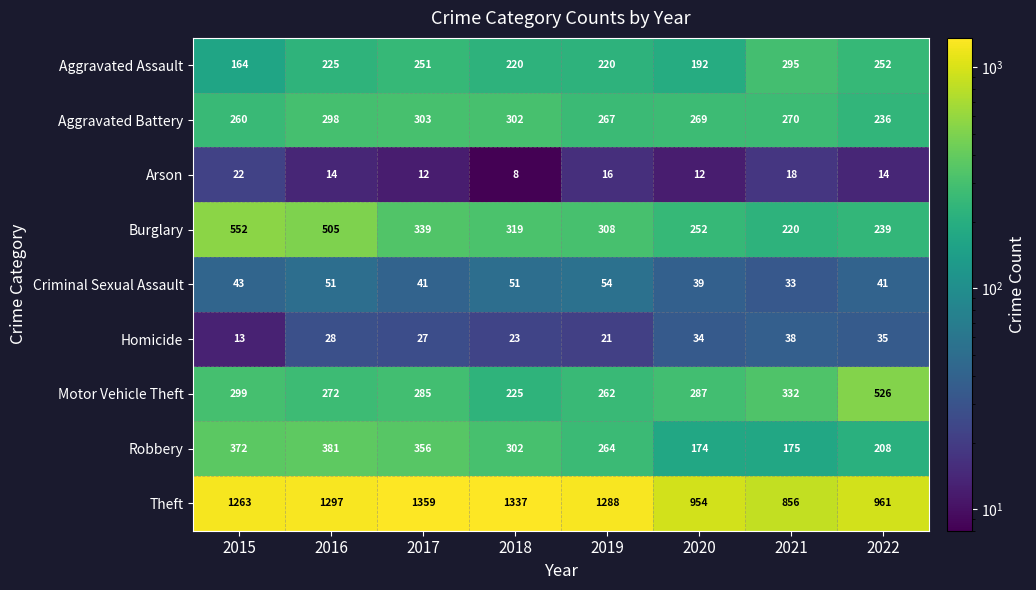

Which category has the highest value in the Motor Vehicle Theft series?

2022